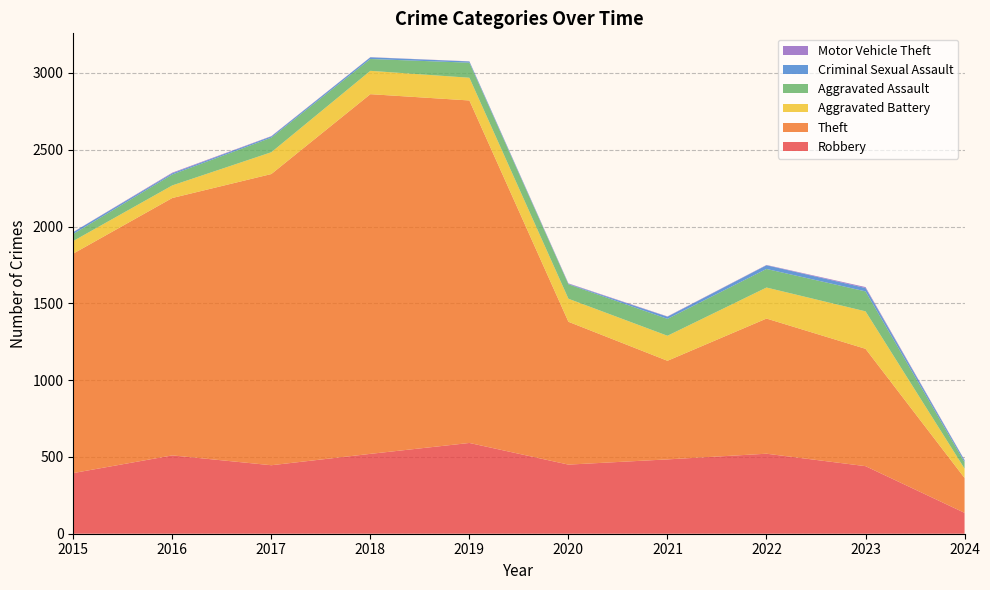

Reading right to left, extract all data points from this chart.

Robbery: 2024=136	2023=440	2022=521	2021=484	2020=450	2019=591	2018=520	2017=446	2016=510	2015=395
Theft: 2024=227	2023=764	2022=880	2021=642	2020=930	2019=2230	2018=2342	2017=1896	2016=1676	2015=1429
Aggravated Battery: 2024=61	2023=244	2022=202	2021=163	2020=150	2019=148	2018=152	2017=142	2016=82	2015=82
Aggravated Assault: 2024=42	2023=130	2022=121	2021=110	2020=94	2019=98	2018=77	2017=95	2016=71	2015=46
Criminal Sexual Assault: 2024=12	2023=22	2022=24	2021=14	2020=3	2019=8	2018=11	2017=8	2016=8	2015=12
Motor Vehicle Theft: 2024=2	2023=6	2022=2	2021=2	2020=3	2019=1	2018=1	2017=2	2016=4	2015=1